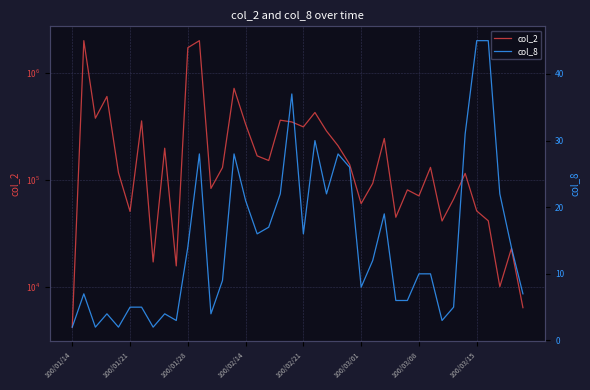

How many interior local peaks does the col_8 series have?

9